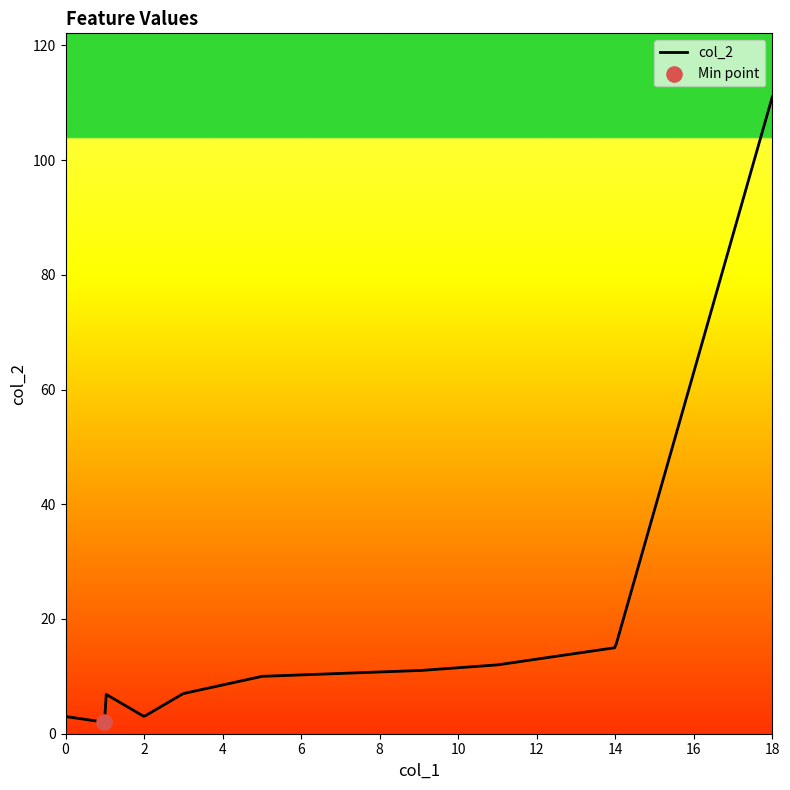

What is the difference between the maximum and minimum values?

109.0